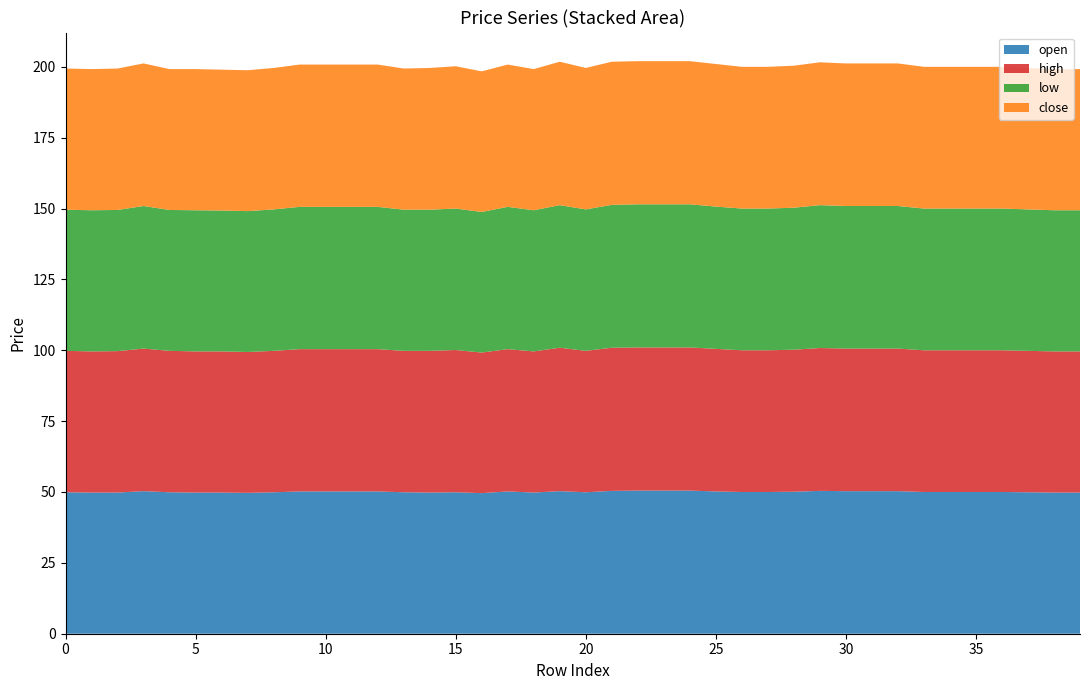

Reading left to right, transcribe all the data shown in this chart.

open: 0=49.9	1=49.8	2=49.8	3=50.3	4=49.9	5=49.8	6=49.8	7=49.7	8=49.9	9=50.2	10=50.2	11=50.2	12=50.2	13=49.9	14=49.8	15=49.9	16=49.6	17=50.2	18=49.8	19=50.3	20=49.9	21=50.4	22=50.5	23=50.5	24=50.5	25=50.2	26=50.0	27=50.0	28=50.1	29=50.4	30=50.3	31=50.3	32=50.3	33=50.0	34=50.0	35=50.0	36=50.0	37=49.9	38=49.8	39=49.8
high: 0=49.9	1=49.8	2=49.9	3=50.3	4=49.9	5=49.8	6=49.8	7=49.7	8=49.9	9=50.2	10=50.2	11=50.2	12=50.2	13=49.9	14=50.0	15=50.2	16=49.6	17=50.2	18=49.8	19=50.6	20=49.9	21=50.5	22=50.5	23=50.5	24=50.5	25=50.3	26=50.0	27=50.0	28=50.1	29=50.4	30=50.3	31=50.3	32=50.3	33=50.0	34=50.0	35=50.0	36=50.0	37=49.9	38=49.8	39=49.8
low: 0=49.8	1=49.8	2=49.8	3=50.3	4=49.7	5=49.8	6=49.7	7=49.7	8=49.9	9=50.2	10=50.2	11=50.2	12=50.2	13=49.8	14=49.8	15=49.9	16=49.6	17=50.2	18=49.8	19=50.3	20=49.9	21=50.4	22=50.5	23=50.5	24=50.5	25=50.2	26=50.0	27=50.0	28=50.1	29=50.4	30=50.3	31=50.3	32=50.3	33=50.0	34=50.0	35=50.0	36=50.0	37=49.9	38=49.8	39=49.8
close: 0=49.8	1=49.8	2=49.9	3=50.3	4=49.7	5=49.8	6=49.7	7=49.7	8=49.9	9=50.2	10=50.2	11=50.2	12=50.2	13=49.8	14=50.0	15=50.2	16=49.6	17=50.2	18=49.8	19=50.6	20=49.9	21=50.5	22=50.5	23=50.5	24=50.5	25=50.3	26=50.0	27=50.0	28=50.1	29=50.4	30=50.3	31=50.3	32=50.3	33=50.0	34=50.0	35=50.0	36=50.0	37=49.9	38=49.8	39=49.8